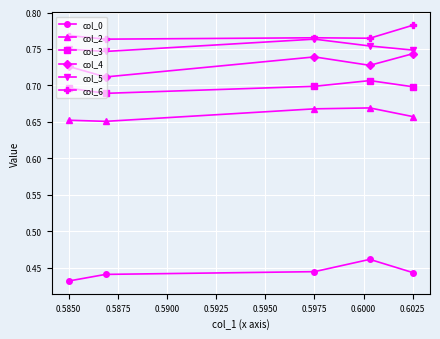

How many distinct data groups are displayed?

6